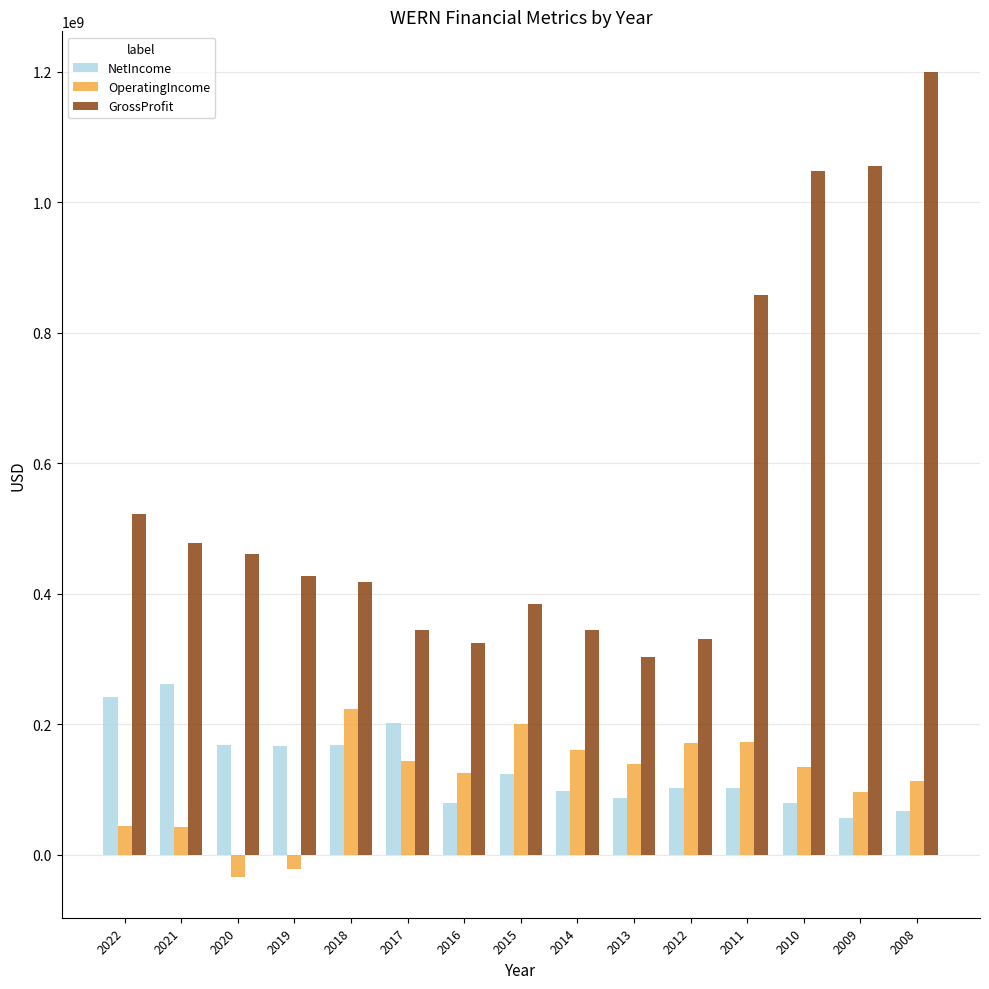

What is the average value of the NetIncome series?

133871000